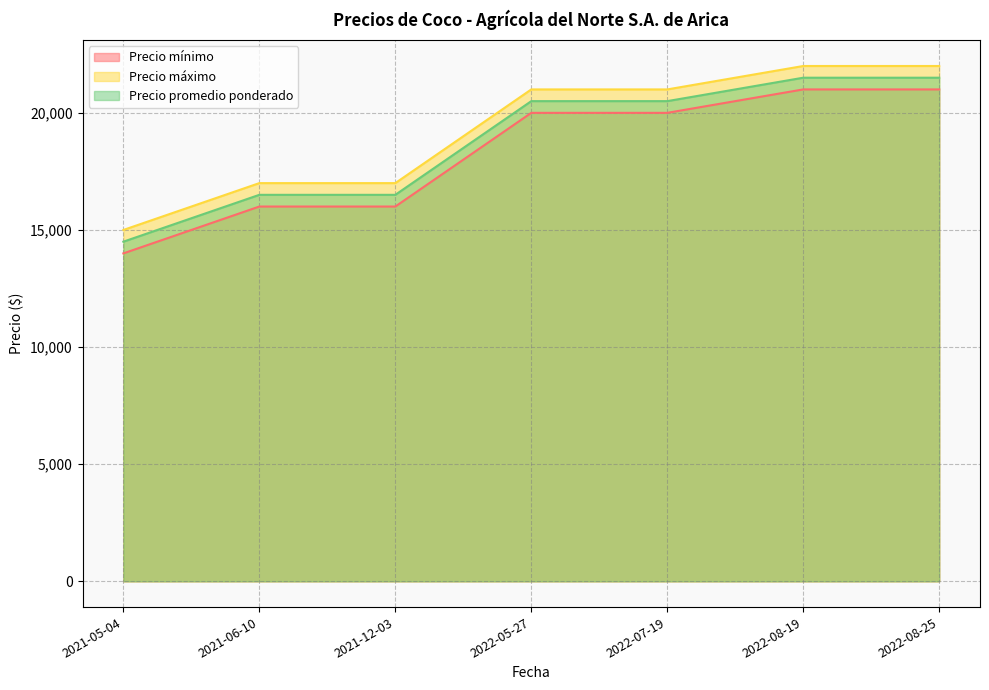

Is the value of Precio máximo at 2021-12-03 greater than the value of Precio promedio ponderado at 2022-07-19?

No